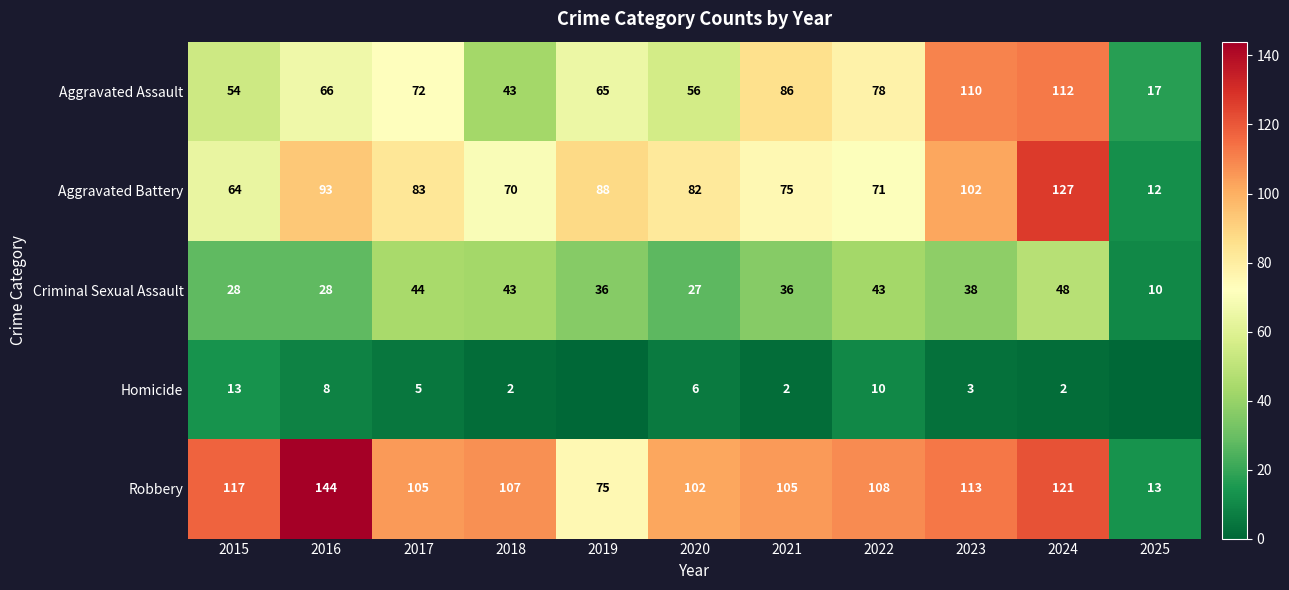

What is the total value across all series at 2017?

309